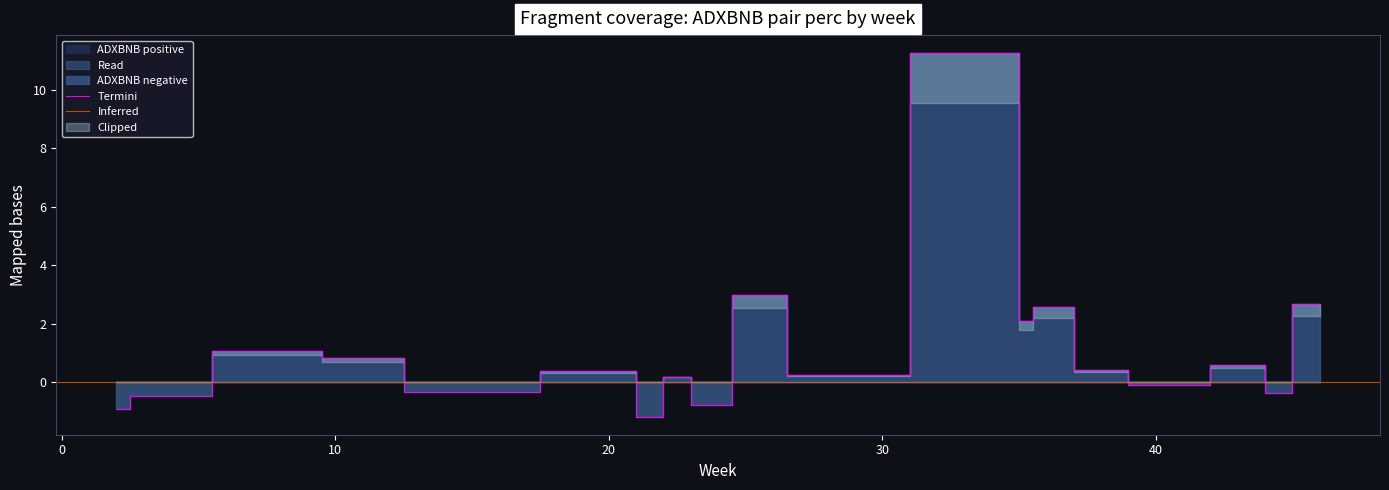

Which label corresponds to the largest value in the chart?

35